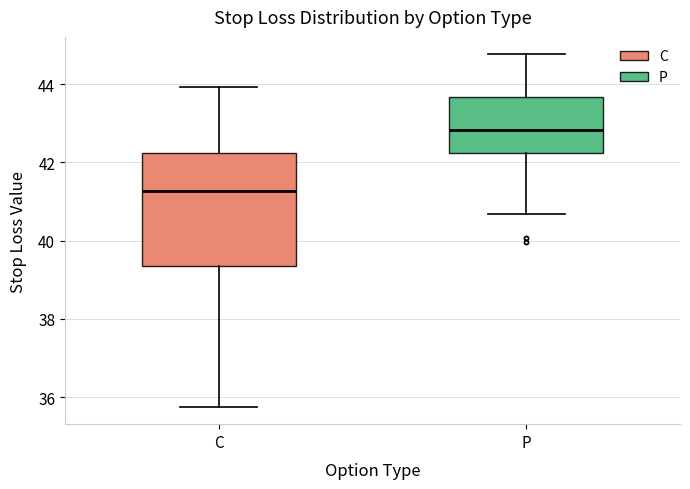

Reading left to right, transcribe this box plot: for each box, give where its median line is, the range the box spans, and where its two whiskers end, as read against the y-axis. The values are not printed on the chart, so give them approximately, as read against the axis.

C: median 41.2, box 39.4 to 42.2, whiskers 35.8 to 44.0
P: median 42.8, box 42.2 to 43.6, whiskers 40.6 to 44.8